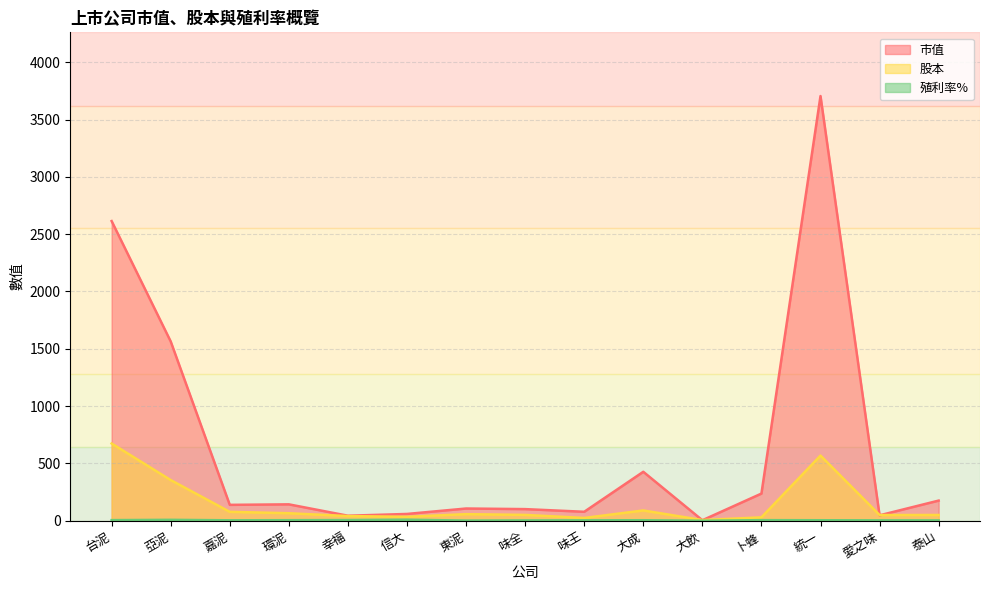

What is the difference between the 殖利率% values at 味王 and 味全?

0.9